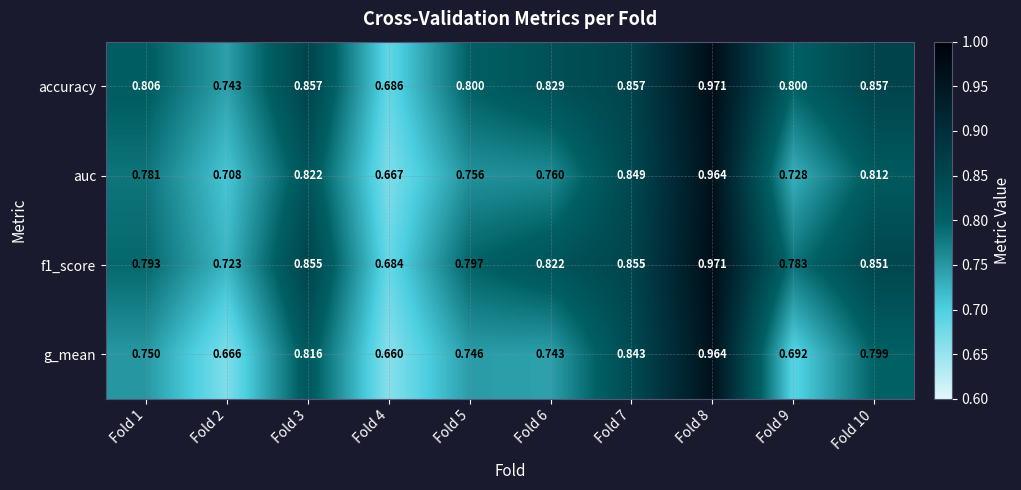

Which series has the largest total across all categories?

accuracy